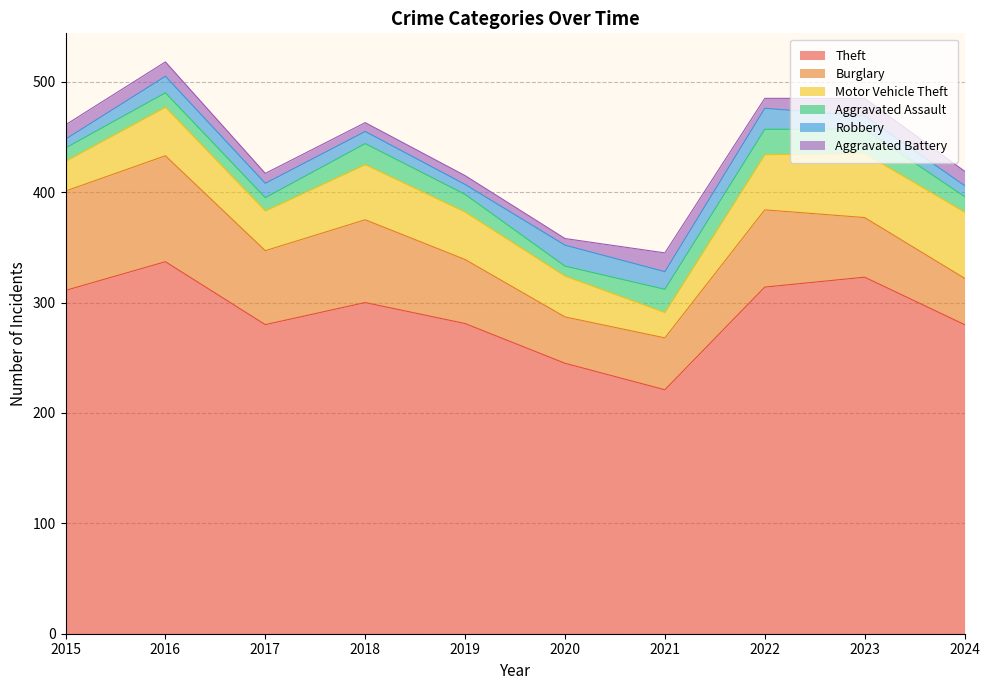

How many lines are shown in the chart?

6